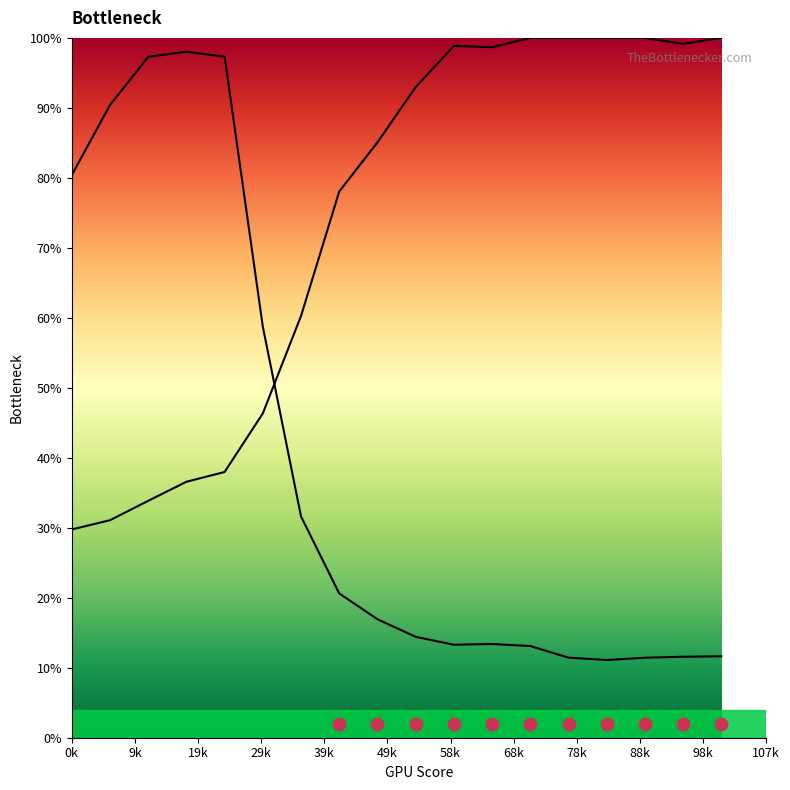

Which series contains the highest Y value?

Y2